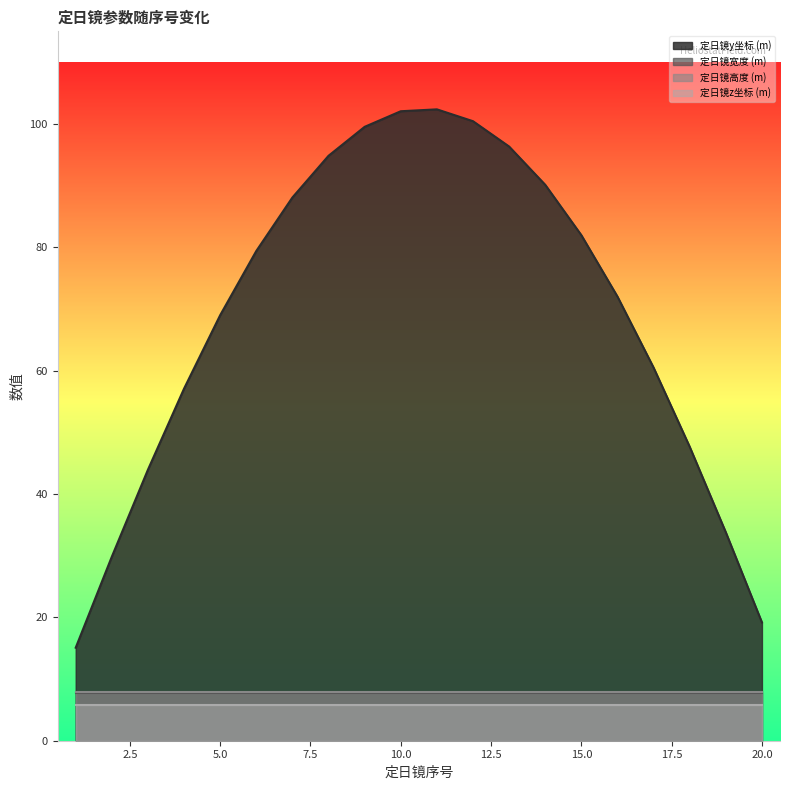

Which series changed the most between 2 and 17?

定日镜y坐标 (m)